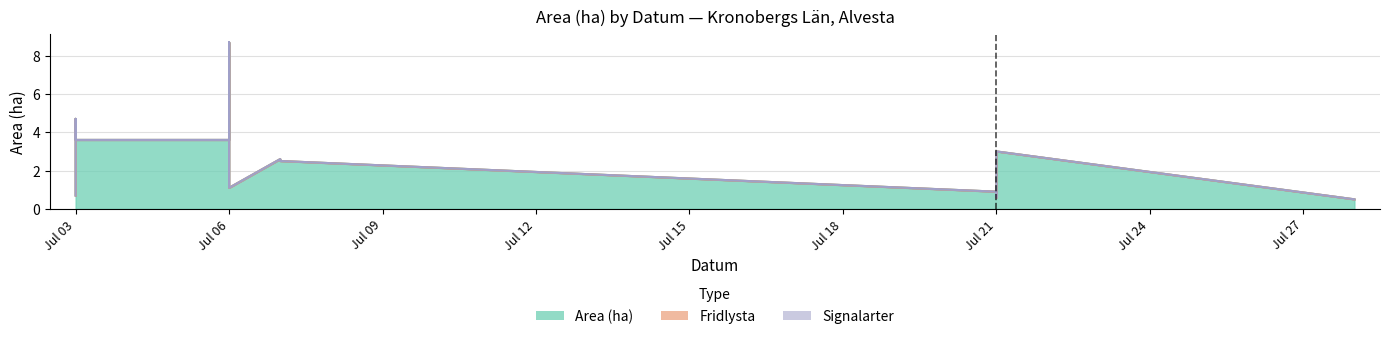

What is the highest value of the Area (ha) series?

8.7